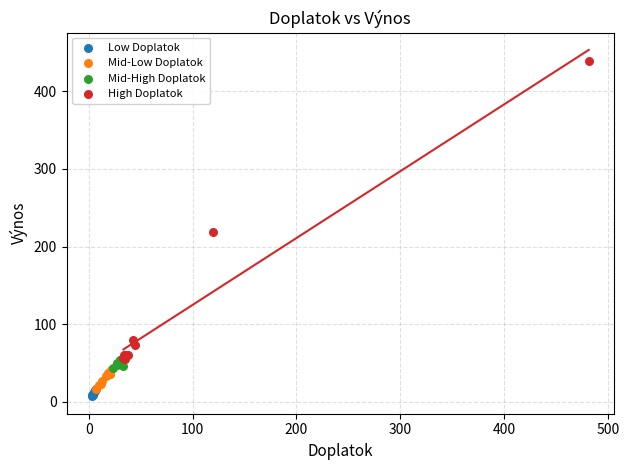

Which series reaches the maximum Y coordinate?

High Doplatok